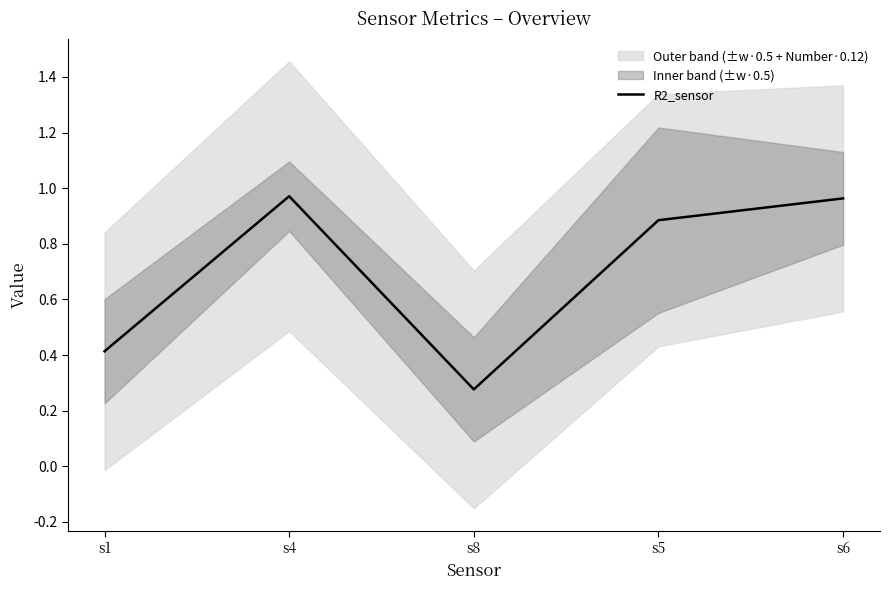

How many interior local peaks (higher than both neighbors) does the data have?

1